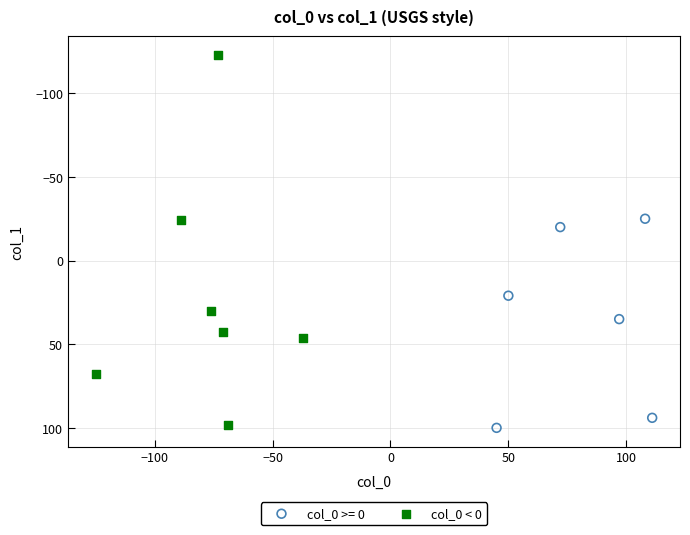

Which series contains the lowest Y value?

col_0 < 0